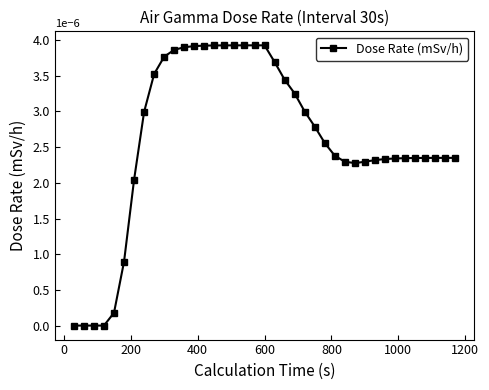

How many data points does each series have?

39